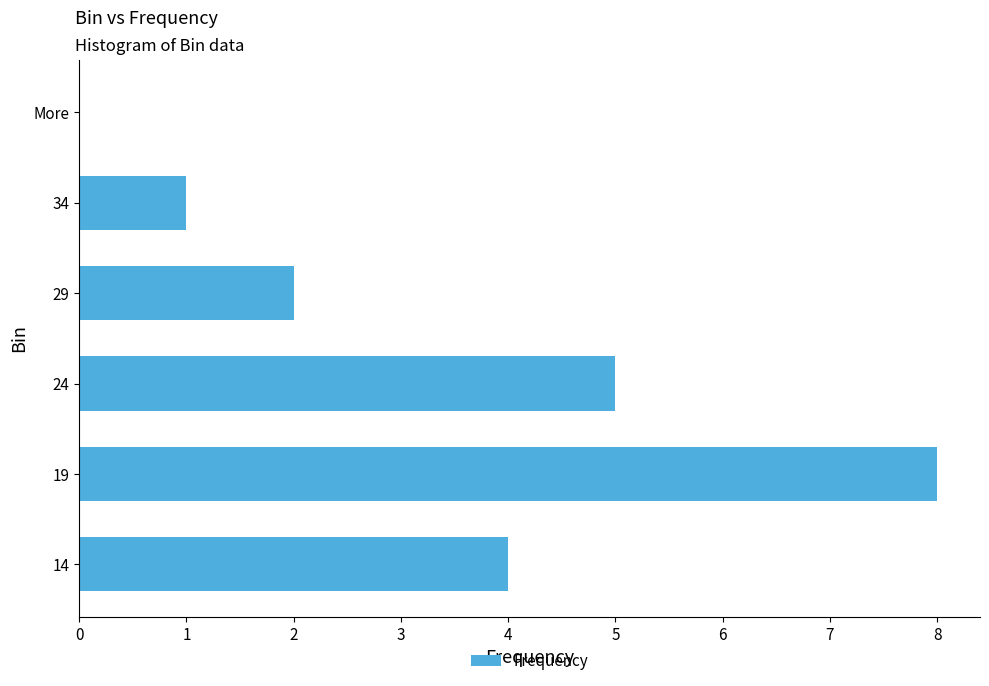

Approximately how many times larger is the value at 24 compared to 34?

5.0